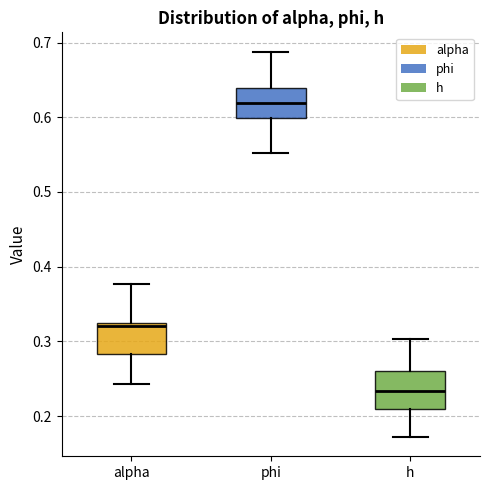

Which box has the lowest median line?

h